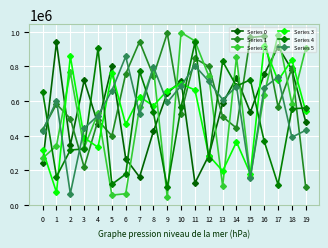

The Series 2 series shows 532036 at 4. True or false?

True